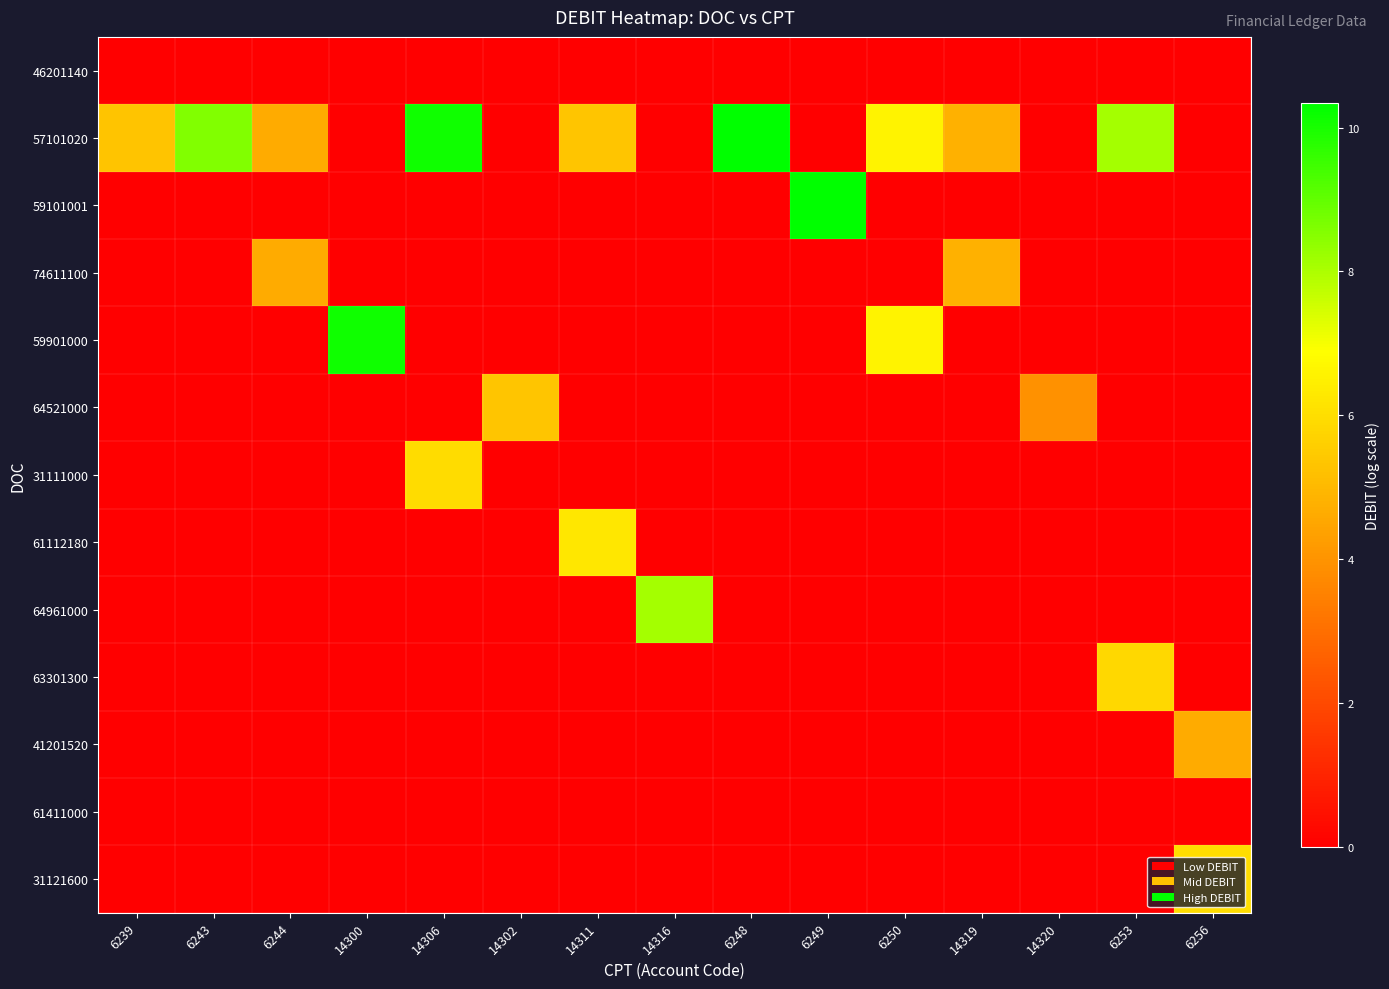

Rank the series at 14319 from lowest to highest value.

46201140, 59101001, 59901000, 64521000, 31111000, 61112180, 64961000, 63301300, 41201520, 61411000, 31121600, 57101020, 74611100